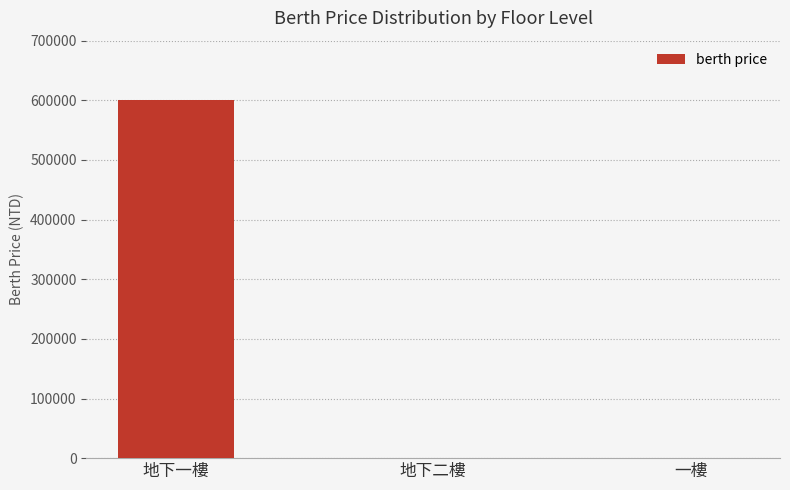

What is the sum of all values?

600000